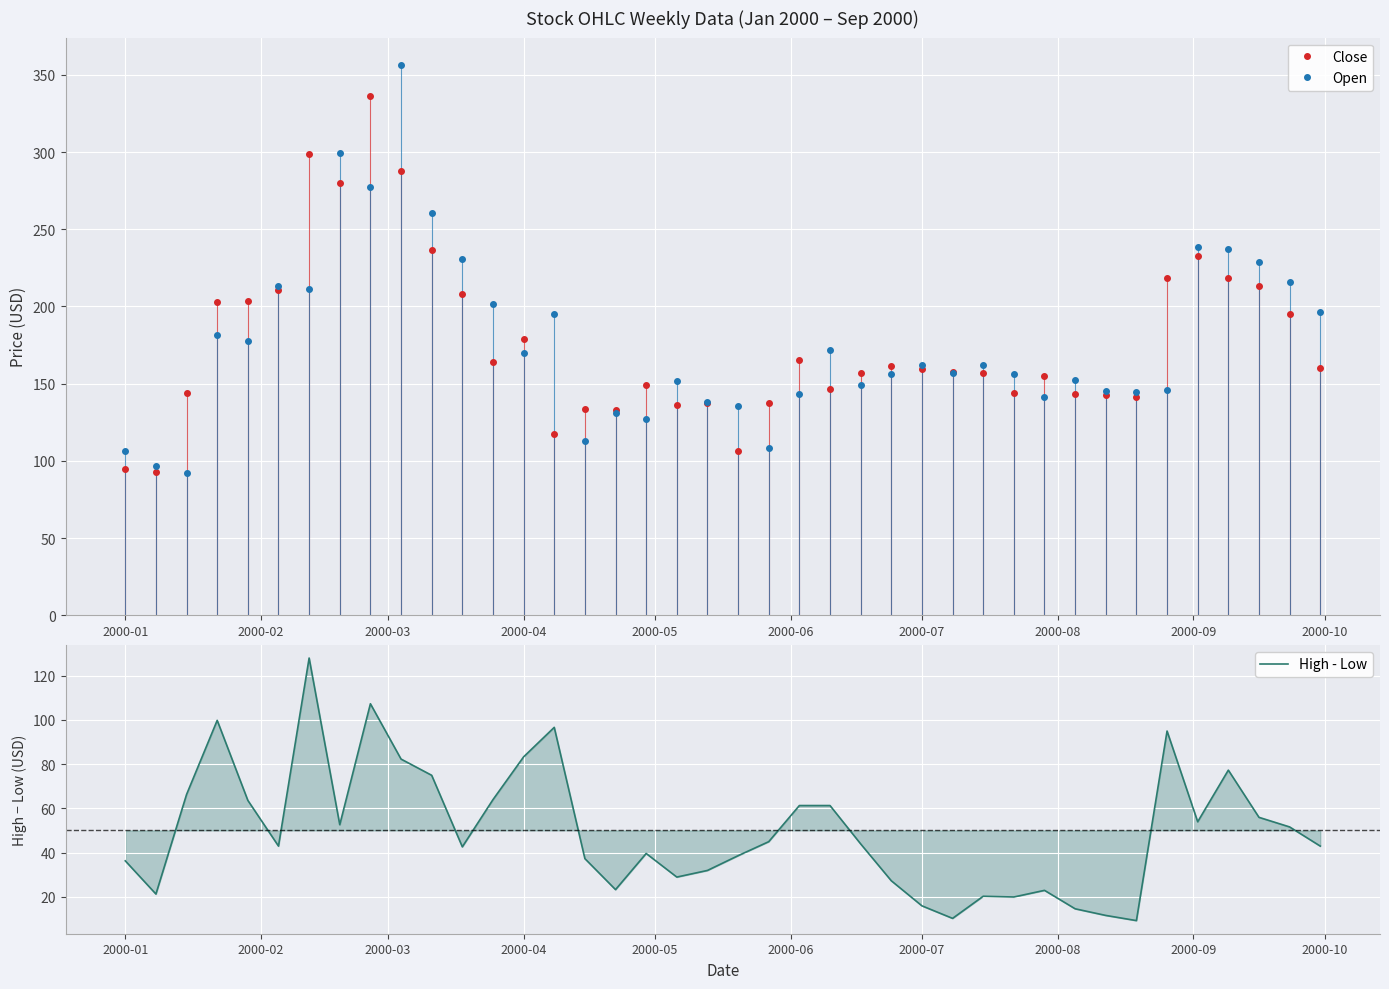

What is the highest value of the Open series?

356.3